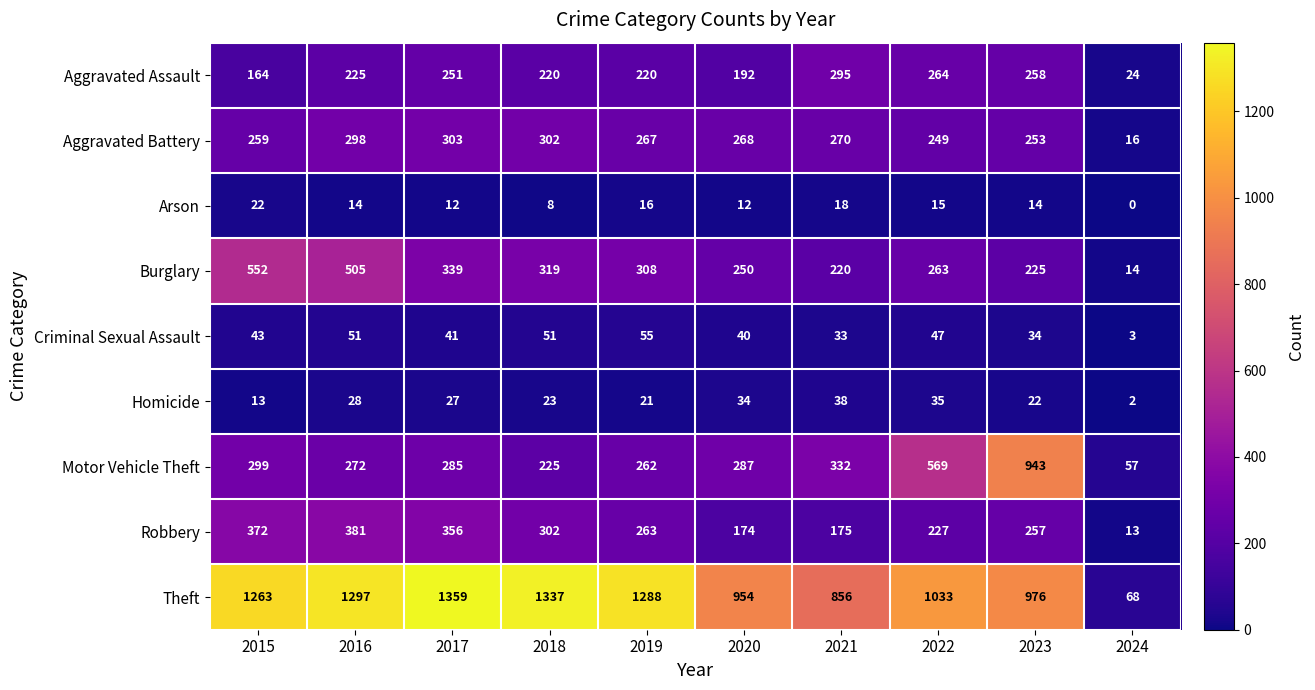

Count the number of data series in this chart.

9